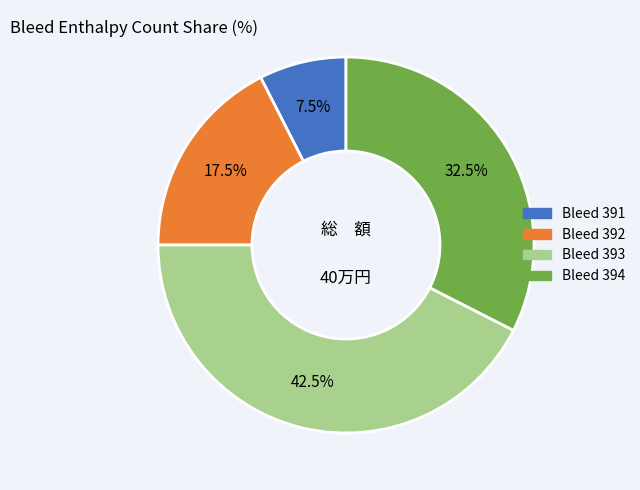

Does any single category account for the majority?

No